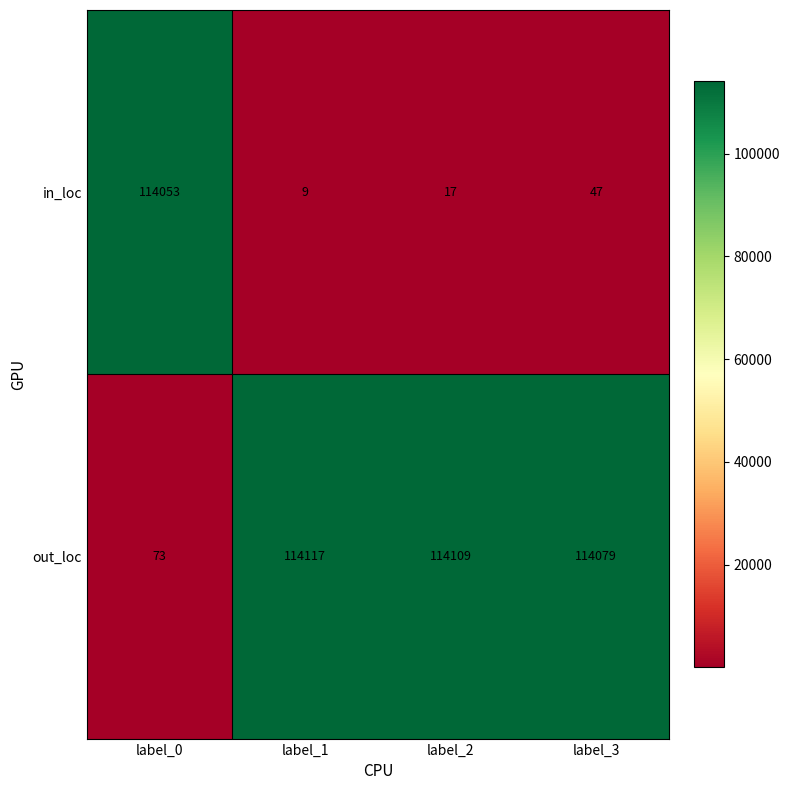

Which category has the highest value in the out_loc series?

label_1